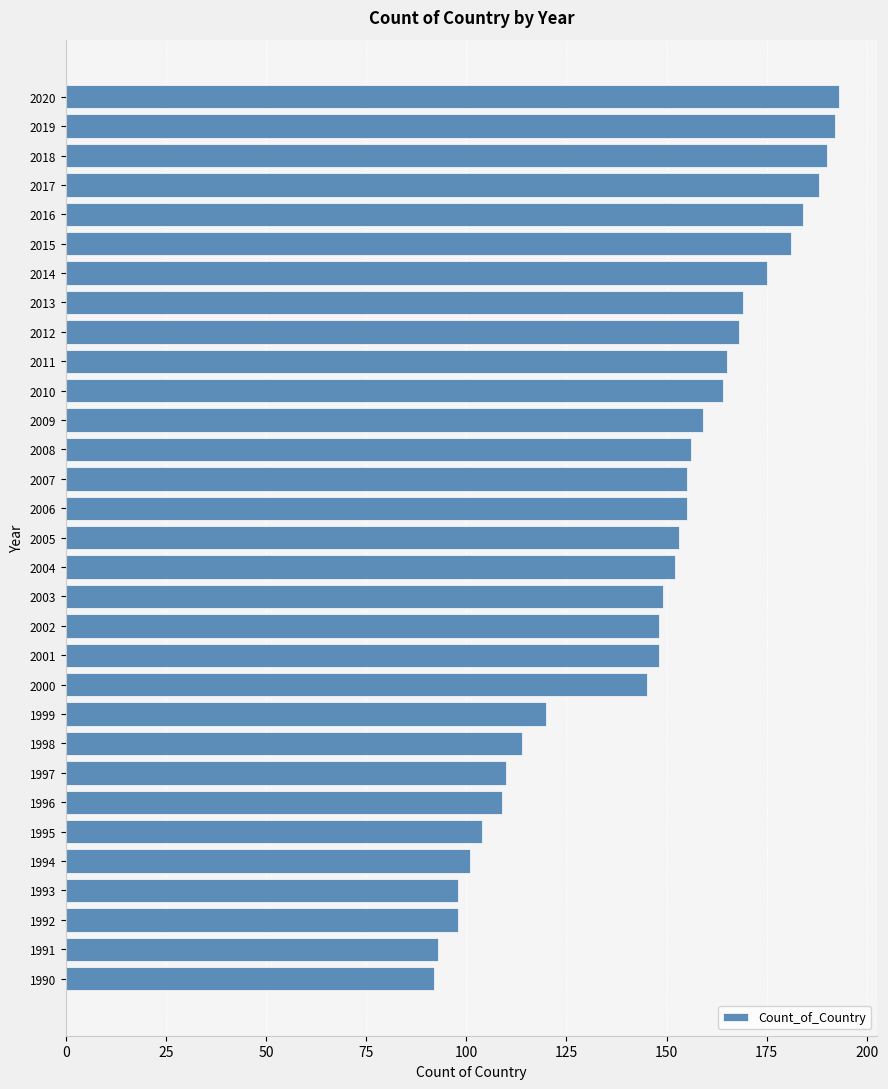

How many bars are there in total?

31